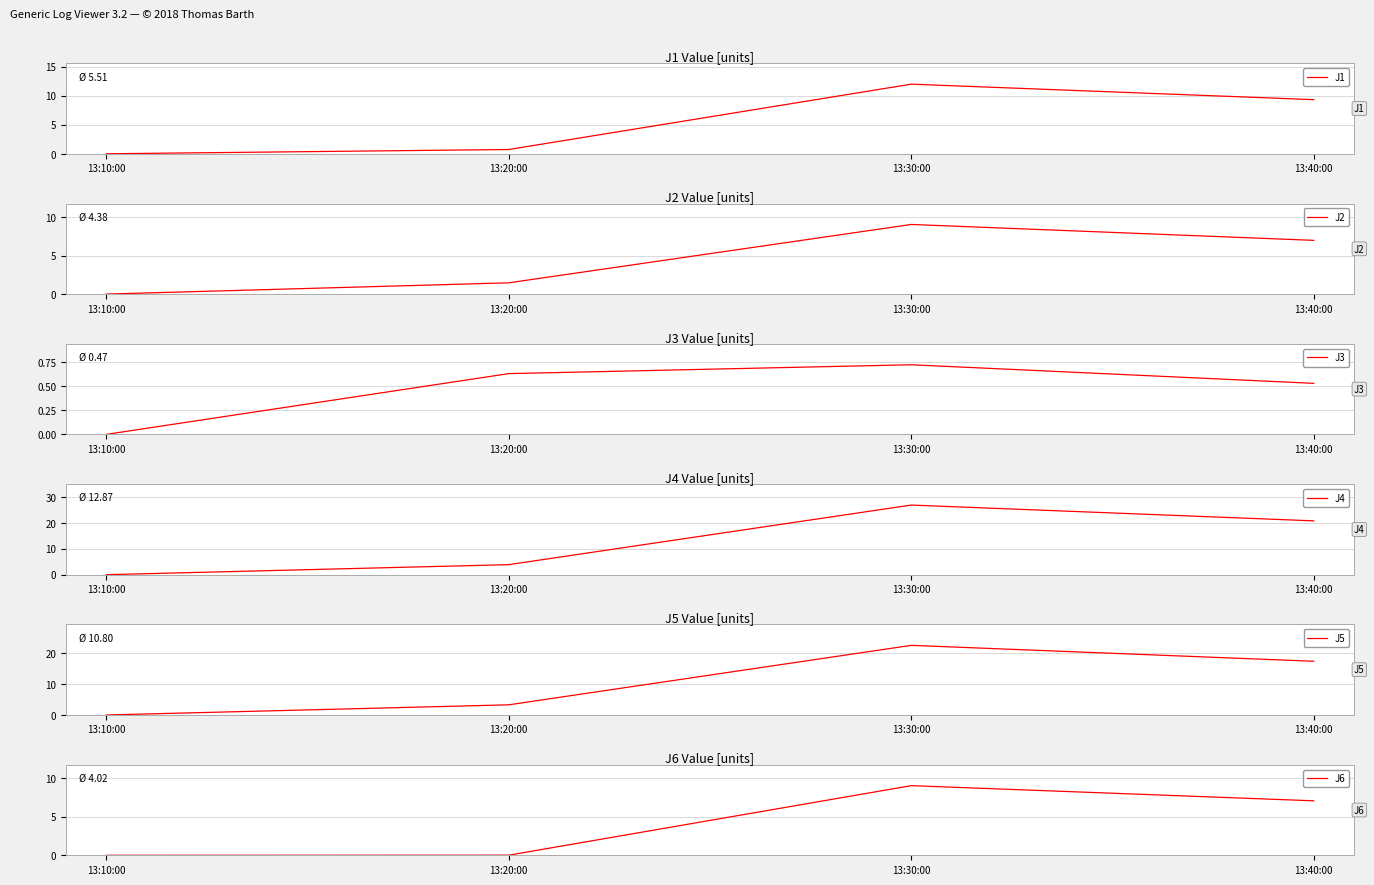

At which category is the sum across all series the highest?

13:30:00